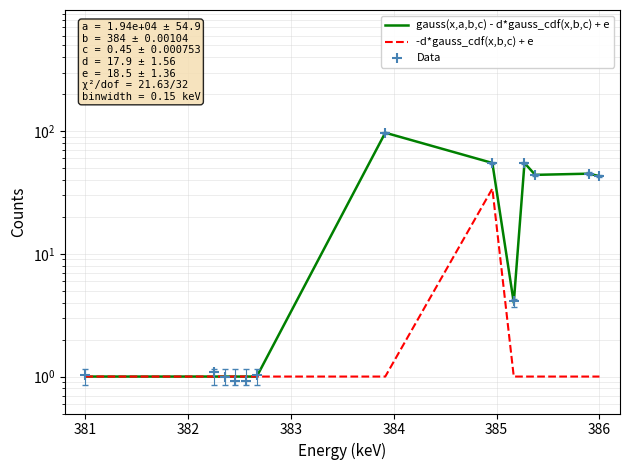

At how many categories does at least one series exceed 17?

6